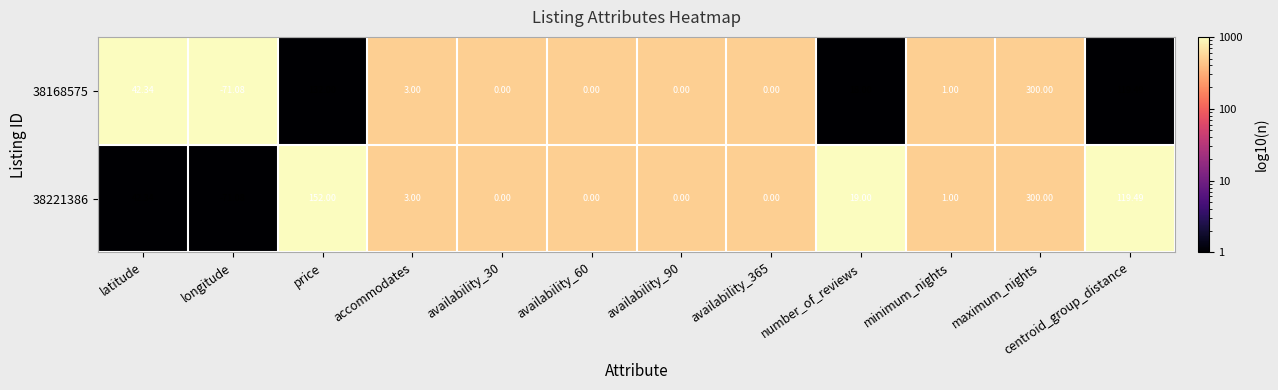

Where does the 38221386 series first go above 3?

latitude